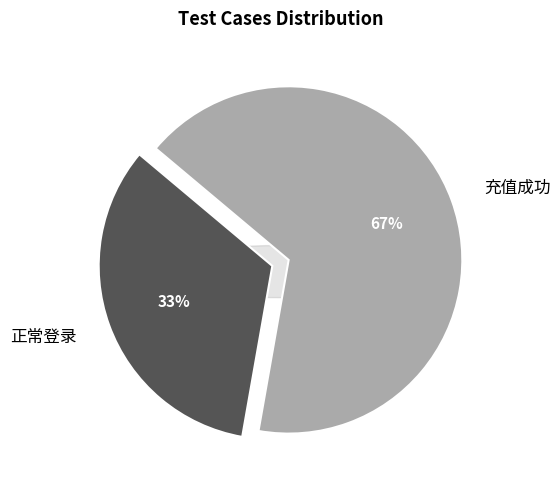

How many segments does this pie chart have?

2